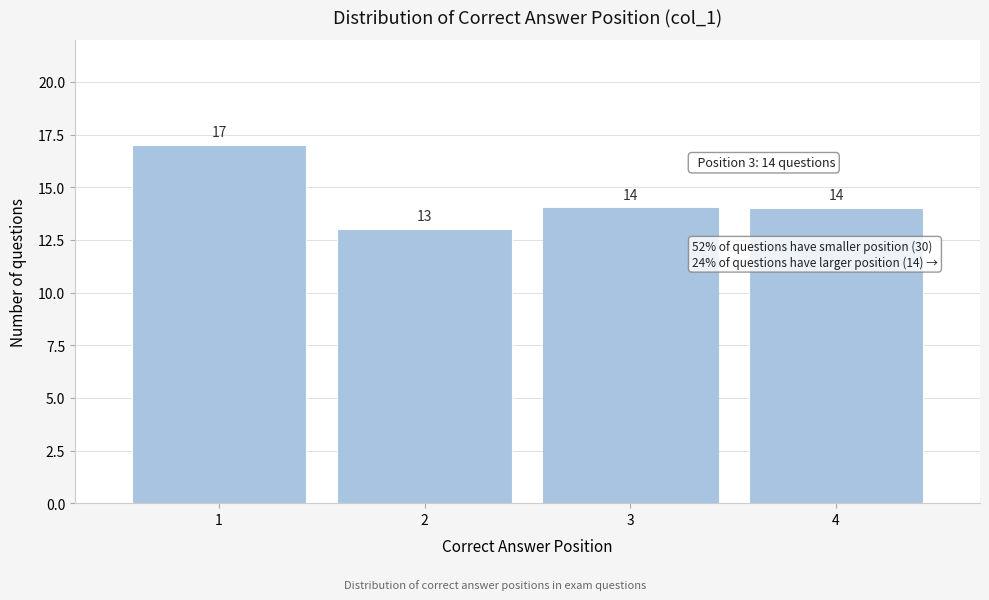

Reading left to right, what are all the values shown in this chart?

1=17	2=13	3=14	4=14